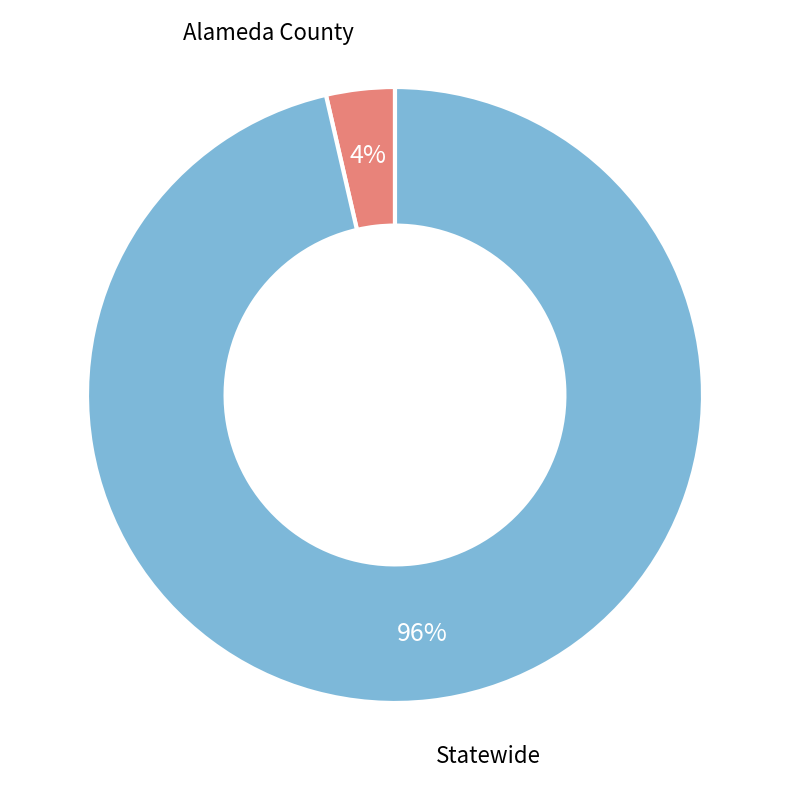

What percentage is the Alameda County slice, to the nearest percent?

4%